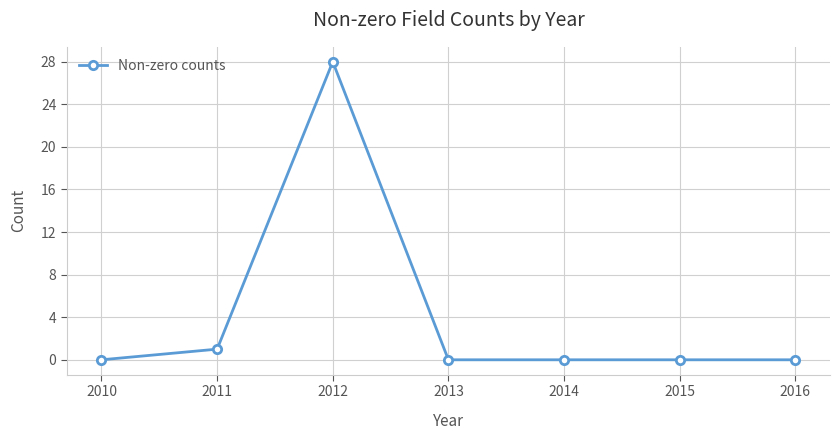

Does the chart display data point markers on the line(s)?

Yes